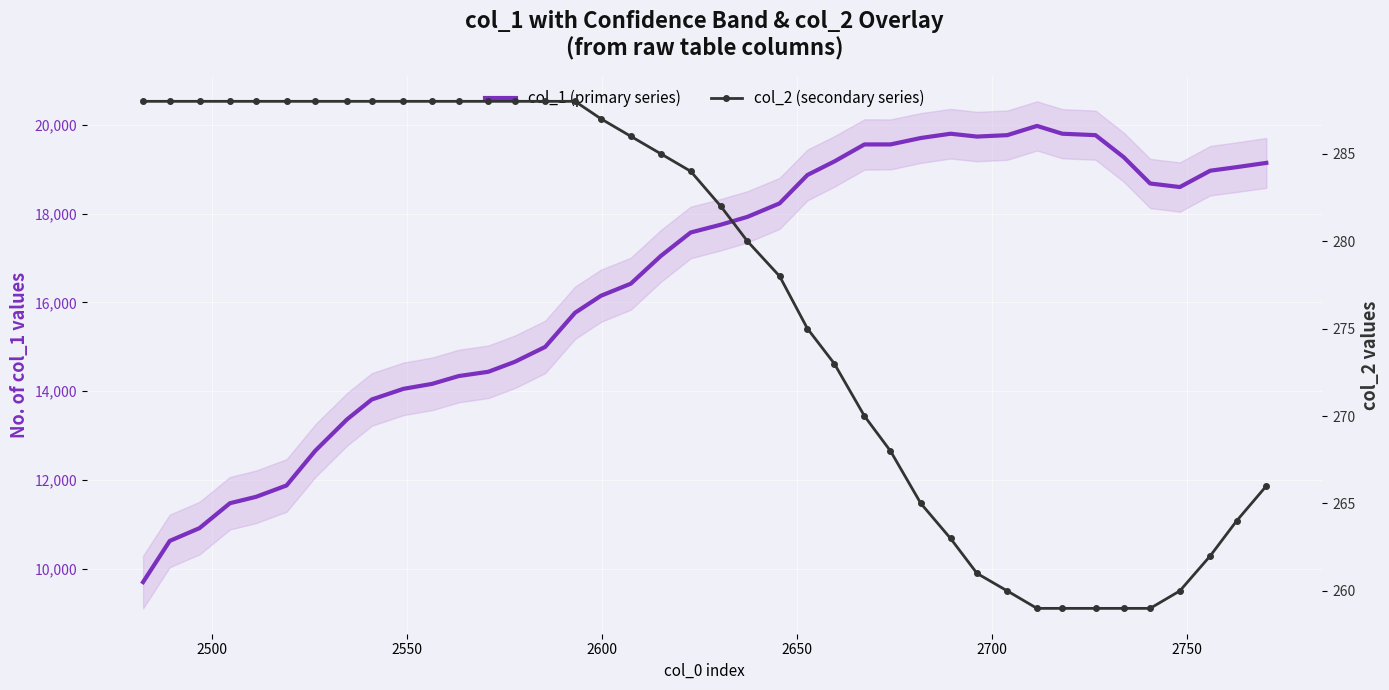

How many data points in col_2 (secondary series) are less than 284?

20